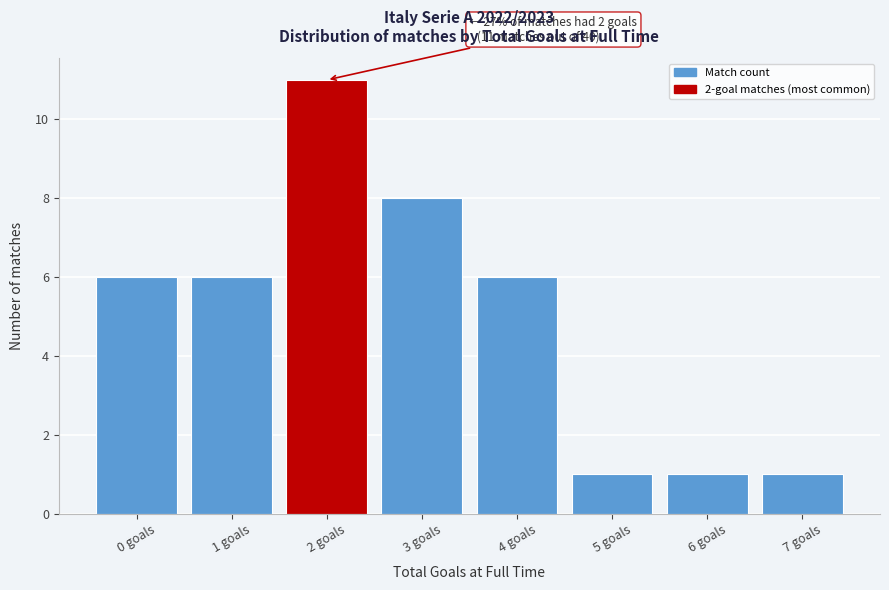

Reading right to left, list all the values displayed in this chart.

7 goals=1	6 goals=1	5 goals=1	4 goals=6	3 goals=8	2 goals=11	1 goals=6	0 goals=6